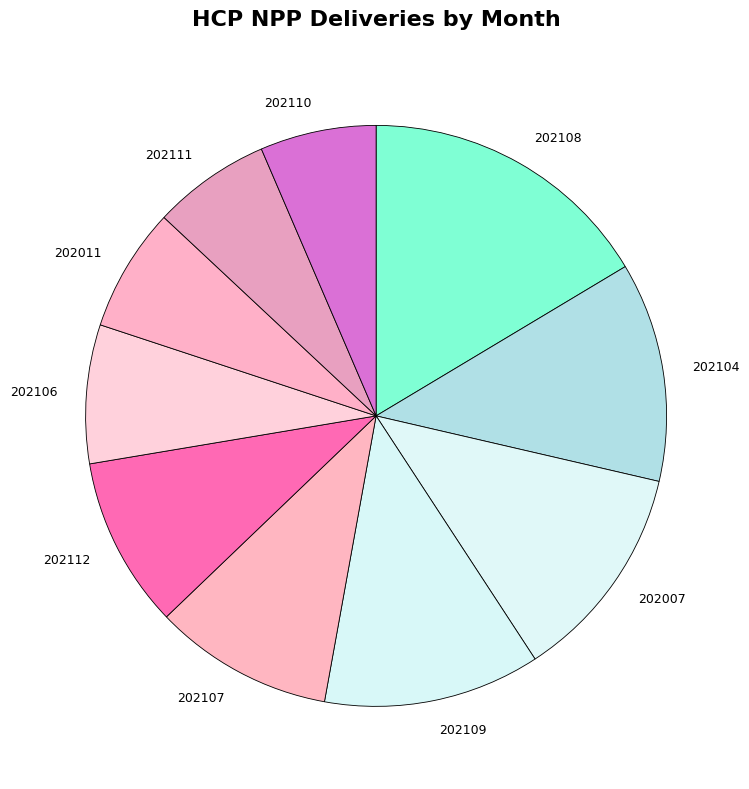

Do 202109 and 202108 together represent more than half of the pie?

No